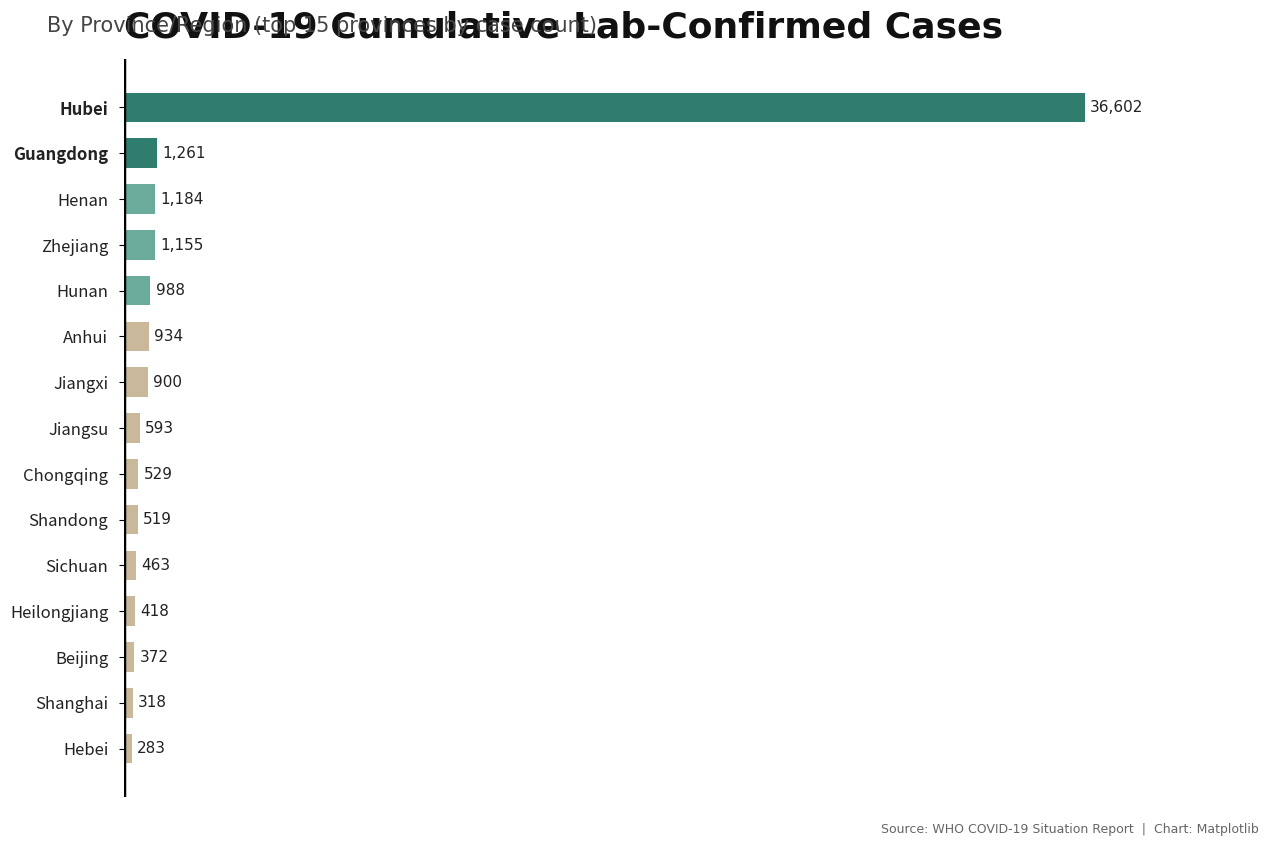

What is the greatest value displayed?

36602